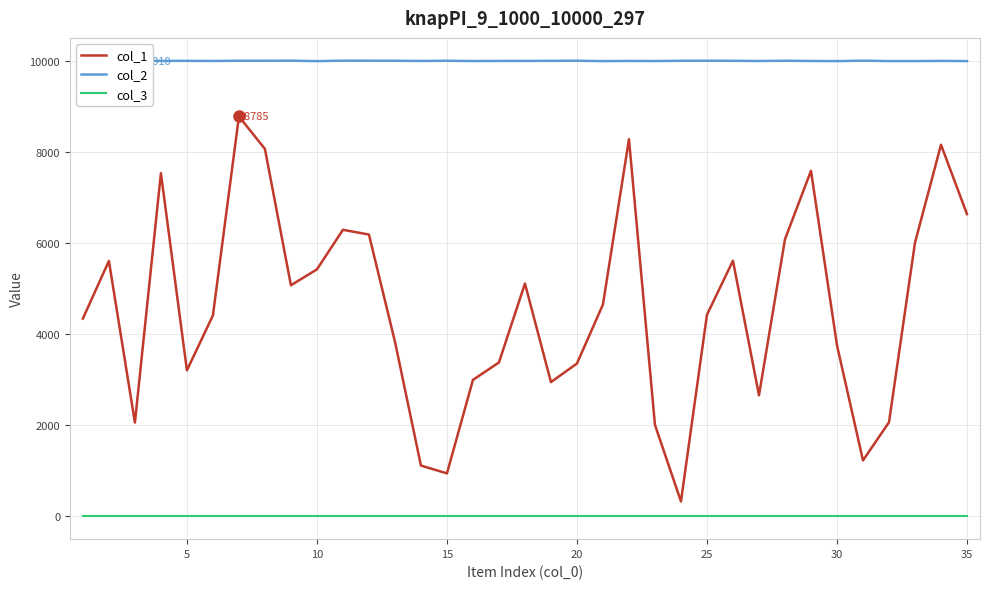

True or false: col_1 and col_3 cross at least once.

False